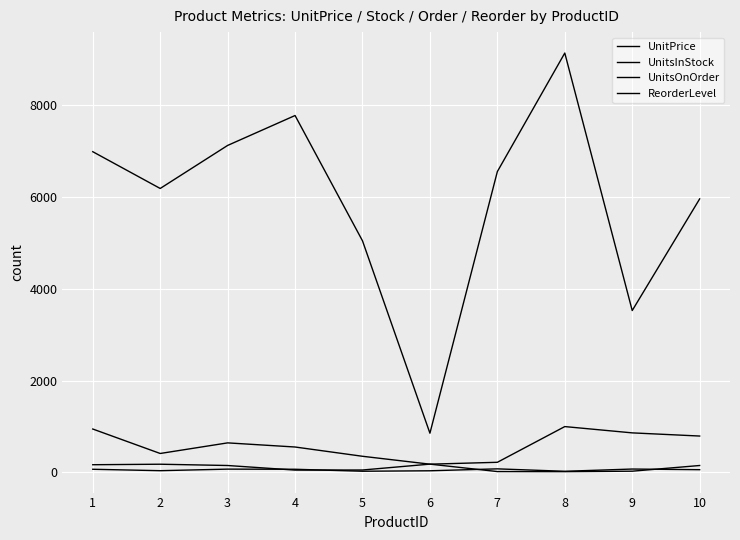

What is the total value across all series at 5?

5465.3